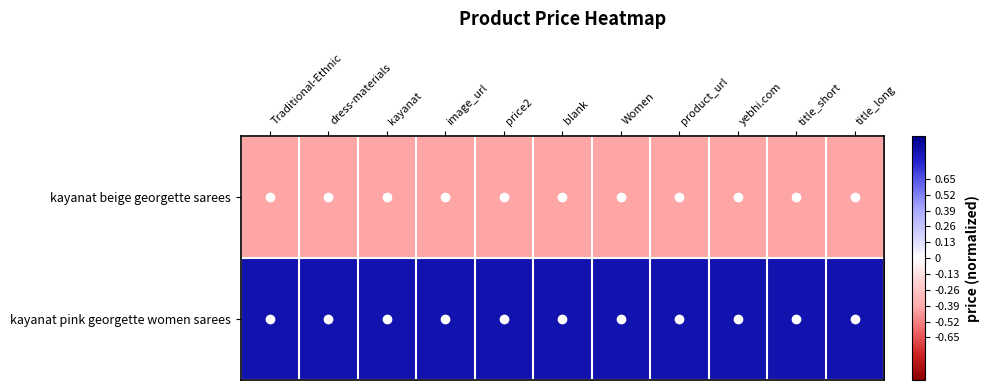

Reading right to left, what are all the values shown in this chart?

kayanat beige georgette sarees: title_long=-0.4	title_short=-0.4	yebhi.com=-0.4	product_url=-0.4	Women=-0.4	blank=-0.4	price2=-0.4	image_url=-0.4	kayanat=-0.4	dress-materials=-0.4	Traditional-Ethnic=-0.4
kayanat pink georgette women sarees: title_long=0.9	title_short=0.9	yebhi.com=0.9	product_url=0.9	Women=0.9	blank=0.9	price2=0.9	image_url=0.9	kayanat=0.9	dress-materials=0.9	Traditional-Ethnic=0.9